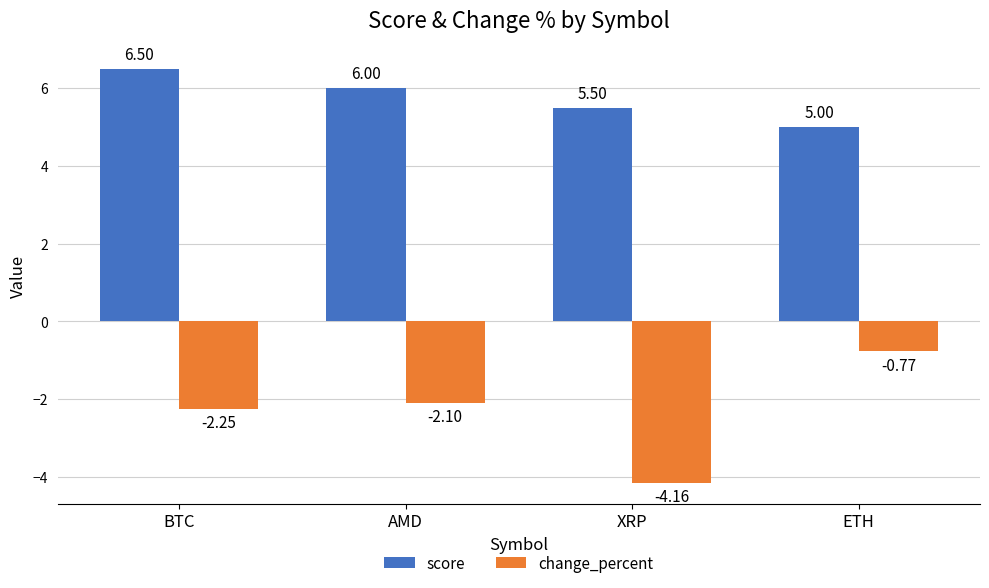

What is the difference between the maximum and minimum values in the change_percent series?

3.4